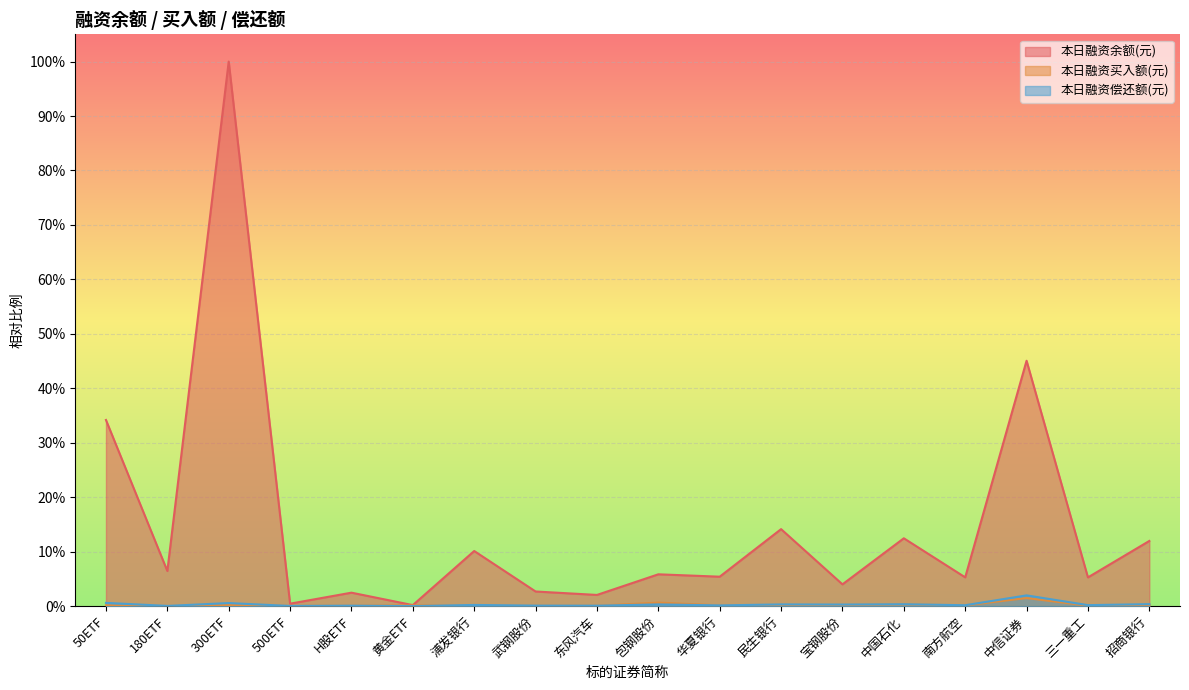

How many interior local valleys does the 本日融资余额(元) series have?

8